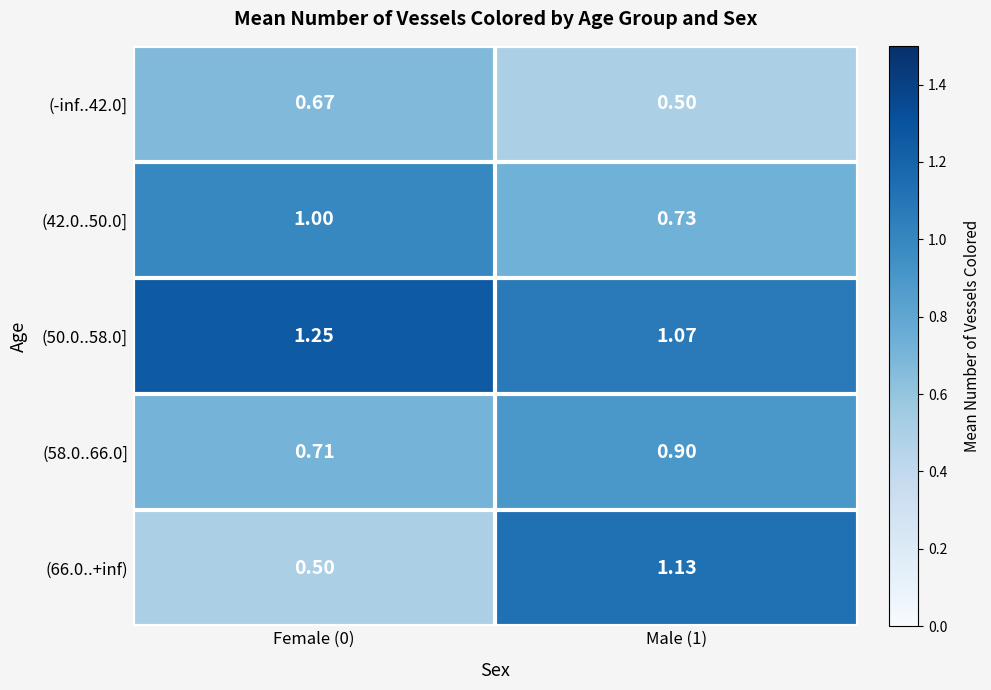

Which category has the lowest value across all series?

Male (1)